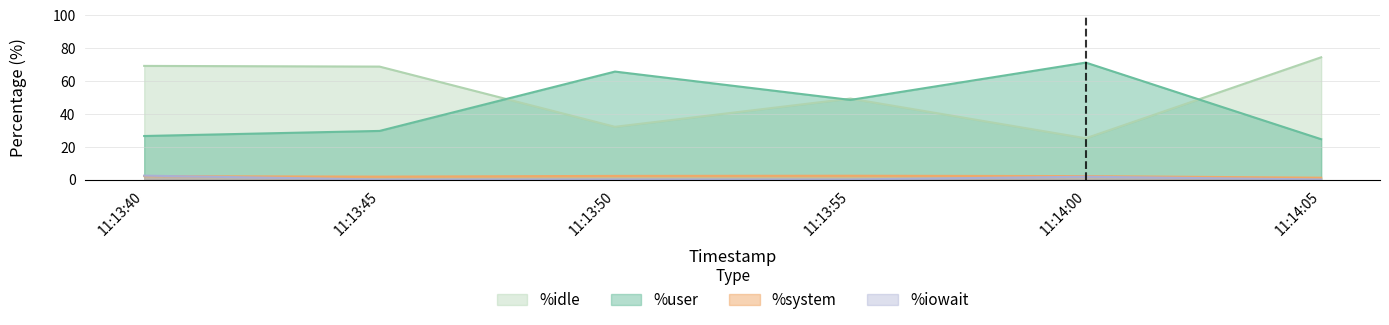

True or false: %system has a value of 2.2 at 11:13:50.

True